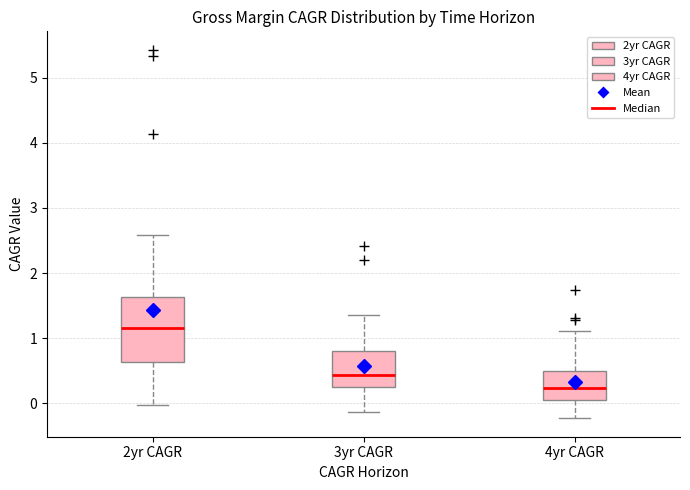

Comparing the boxes themselves (not the whiskers), which one is the tallest?

2yr CAGR